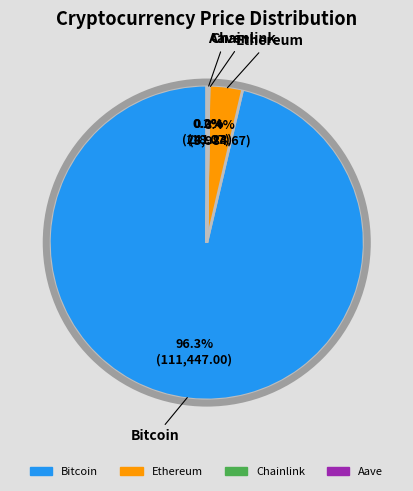

What percentage is NOT represented by Ethereum?

96.6%